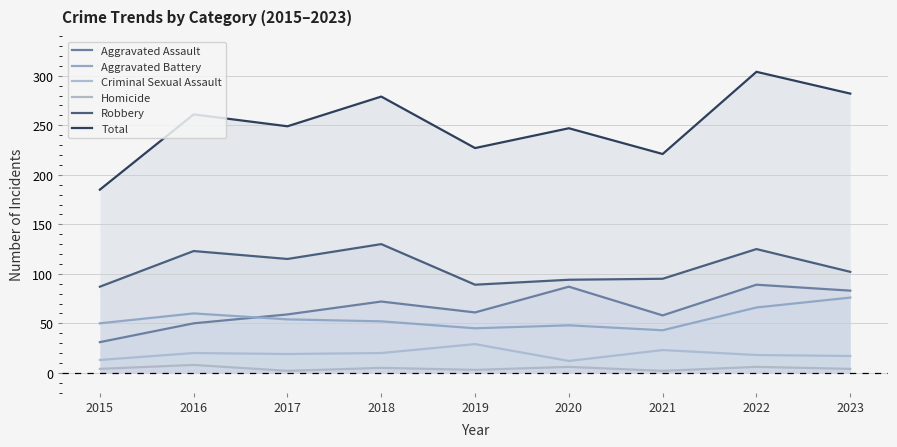

Reading left to right, what are all the values shown in this chart?

Aggravated Assault: 2015=31	2016=50	2017=59	2018=72	2019=61	2020=87	2021=58	2022=89	2023=83
Aggravated Battery: 2015=50	2016=60	2017=54	2018=52	2019=45	2020=48	2021=43	2022=66	2023=76
Criminal Sexual Assault: 2015=13	2016=20	2017=19	2018=20	2019=29	2020=12	2021=23	2022=18	2023=17
Homicide: 2015=4	2016=8	2017=2	2018=5	2019=3	2020=6	2021=2	2022=6	2023=4
Robbery: 2015=87	2016=123	2017=115	2018=130	2019=89	2020=94	2021=95	2022=125	2023=102
Total: 2015=185	2016=261	2017=249	2018=279	2019=227	2020=247	2021=221	2022=304	2023=282